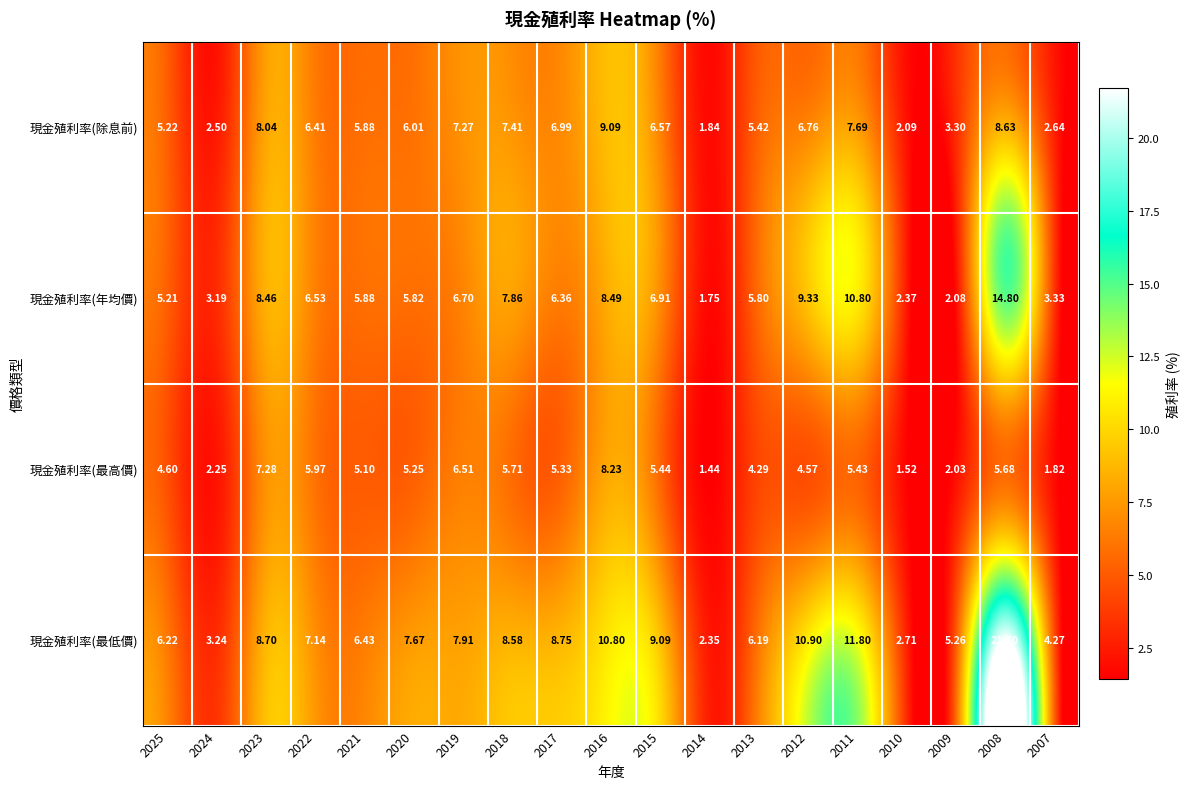

At 2020, list the series in order from smallest to largest.

現金殖利率(最高價), 現金殖利率(年均價), 現金殖利率(除息前), 現金殖利率(最低價)